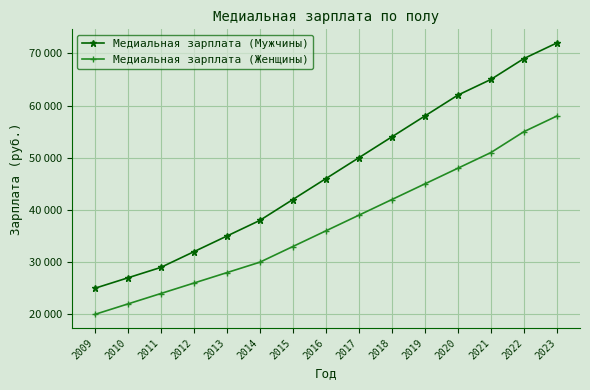

What is the difference between the maximum and minimum values in the Медиальная зарплата (Мужчины) series?

47000